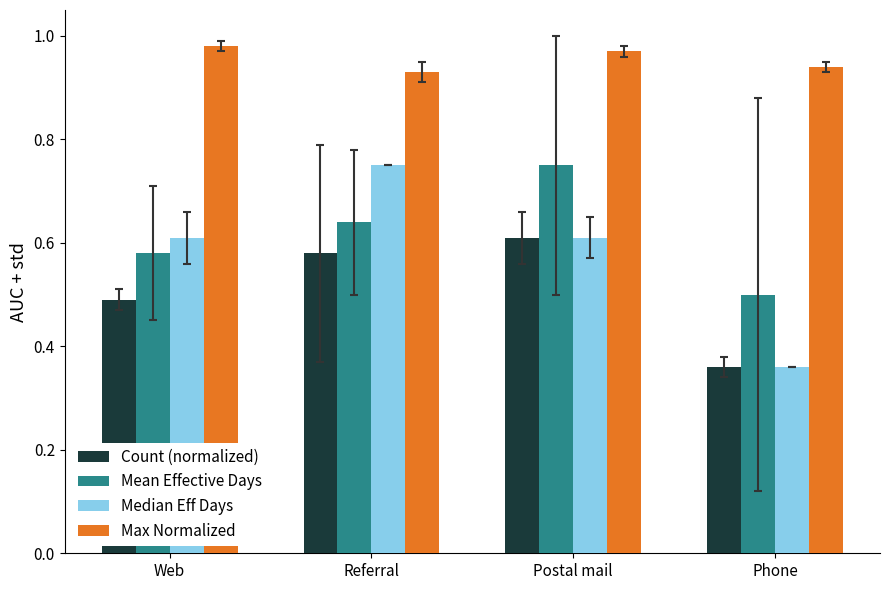

At which label is Mean Effective Days closest to 0?

Phone